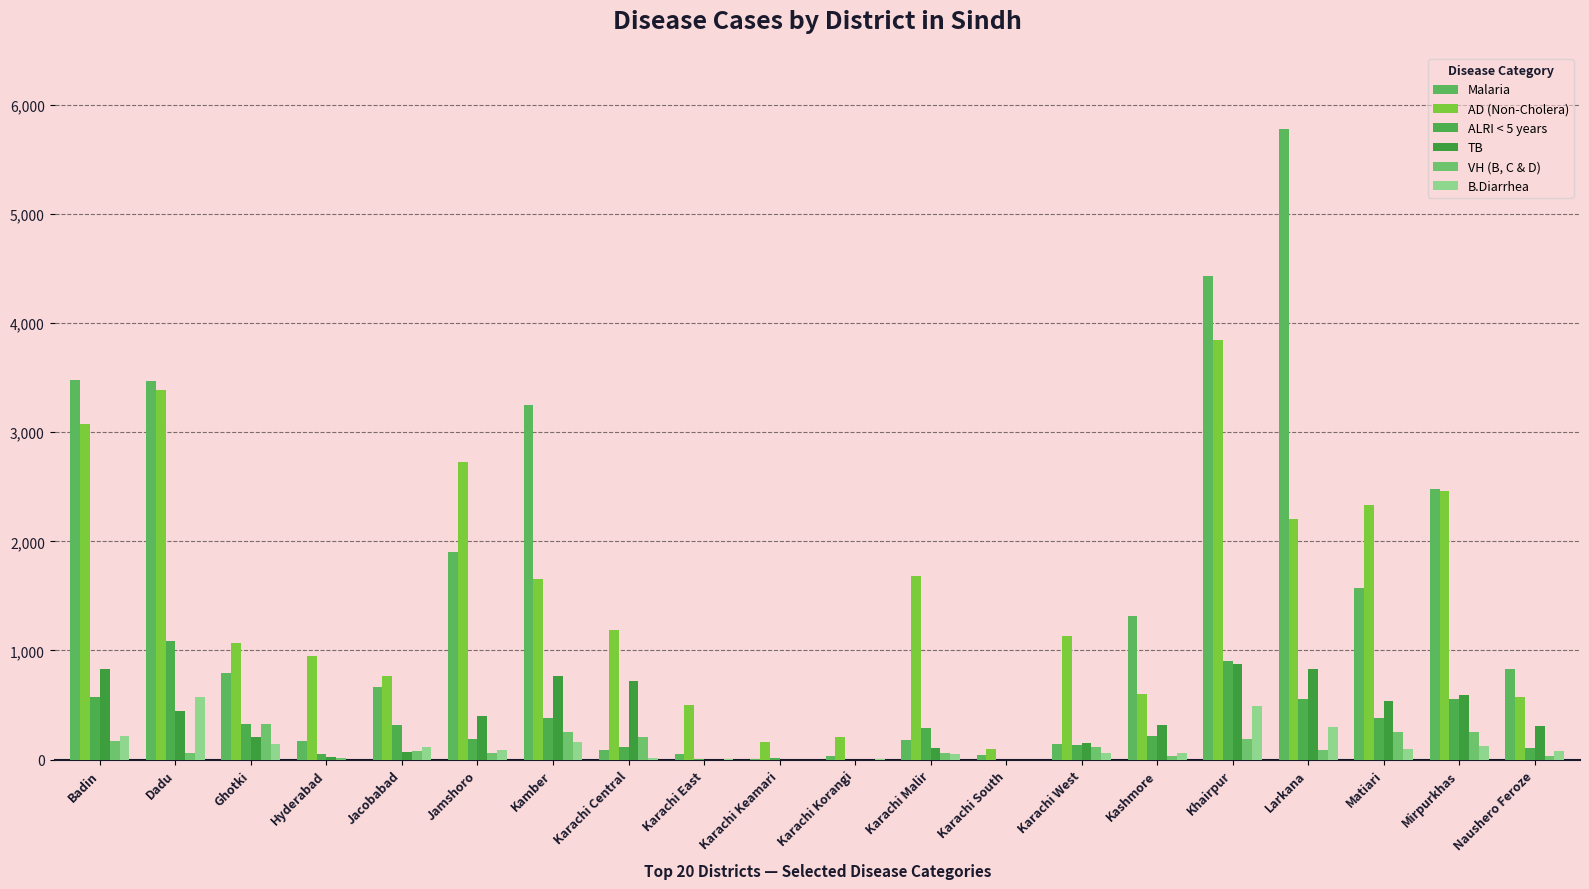

Rank the series at Karachi East from lowest to highest value.

TB, VH (B, C & D), ALRI < 5 years, B.Diarrhea, Malaria, AD (Non-Cholera)